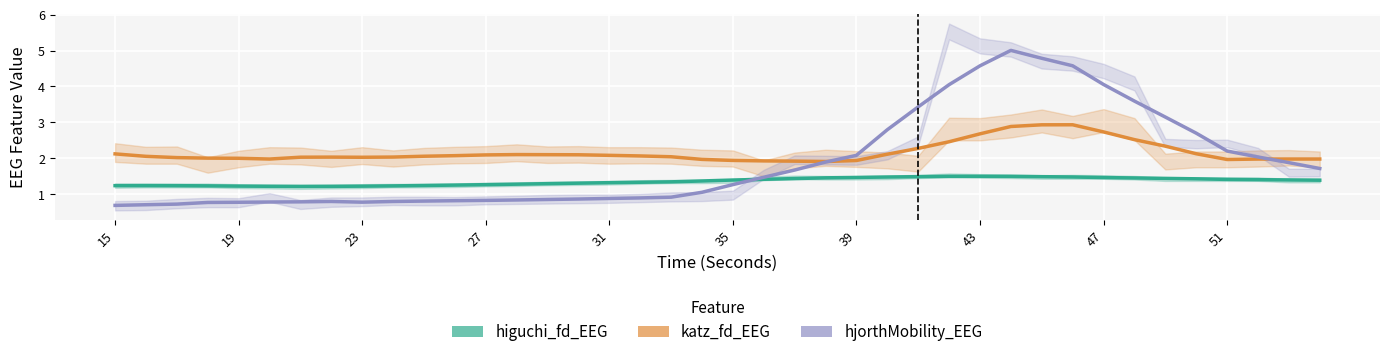

Does the chart display data point markers on the line(s)?

No